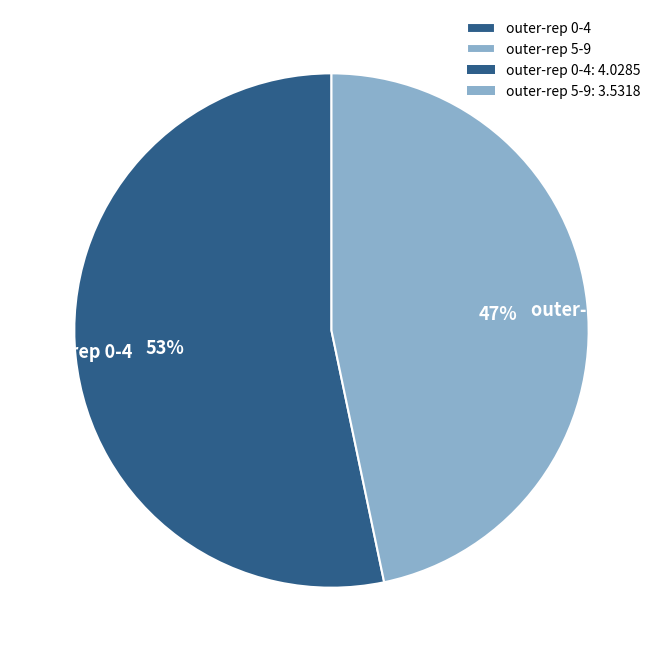

Rank the categories by value from lowest to highest.

outer-rep 5-9, outer-rep 0-4